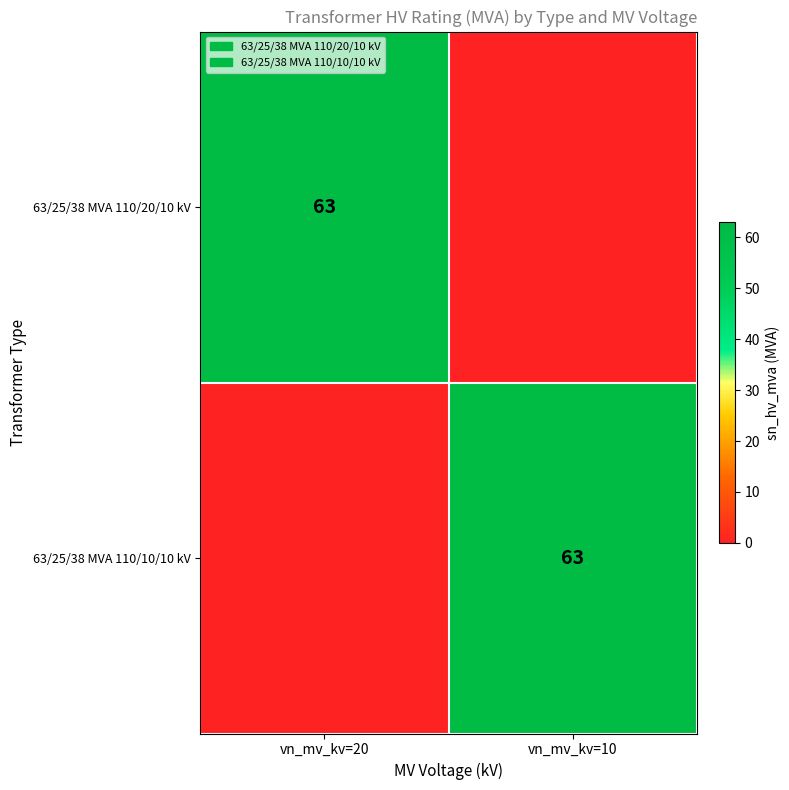

Is it true that 63/25/38 MVA 110/10/10 kV equals 63 at vn_mv_kv=10?

True